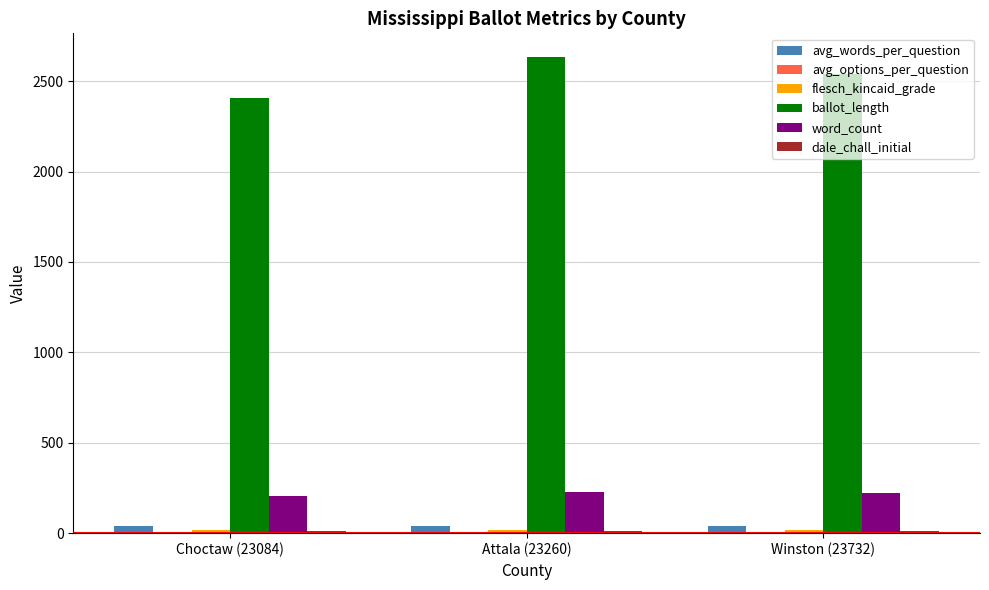

Which series has the largest total across all categories?

ballot_length